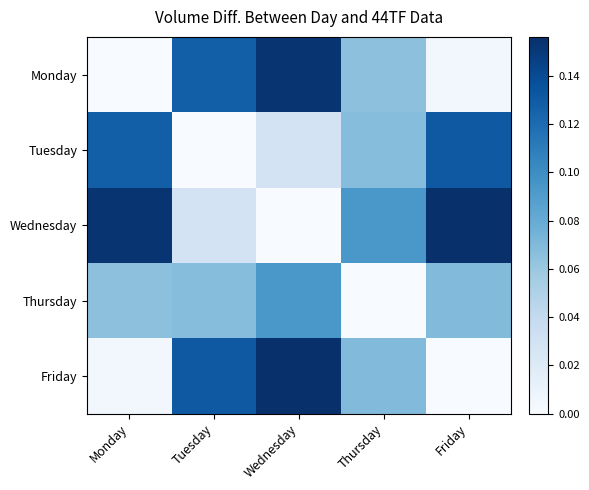

Reading left to right, extract all data points from this chart.

Monday: Monday=0.0	Tuesday=0.1	Wednesday=0.2	Thursday=0.1	Friday=0.0
Tuesday: Monday=0.1	Tuesday=0.0	Wednesday=0.0	Thursday=0.1	Friday=0.1
Wednesday: Monday=0.2	Tuesday=0.0	Wednesday=0.0	Thursday=0.1	Friday=0.2
Thursday: Monday=0.1	Tuesday=0.1	Wednesday=0.1	Thursday=0.0	Friday=0.1
Friday: Monday=0.0	Tuesday=0.1	Wednesday=0.2	Thursday=0.1	Friday=0.0